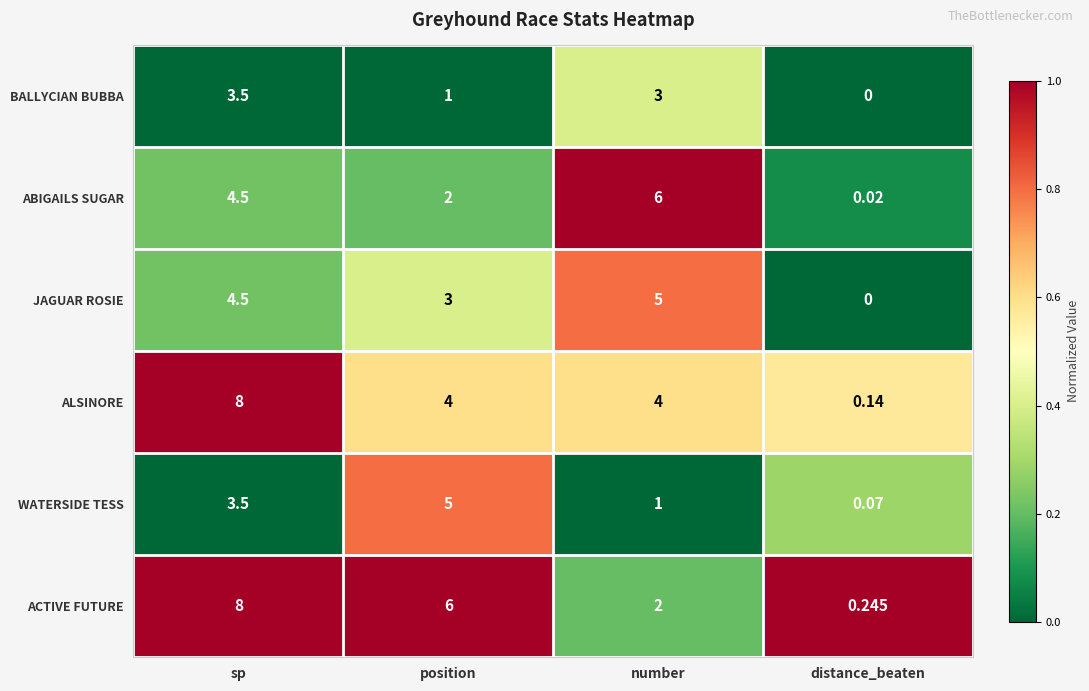

What is the greatest value displayed?

8.0